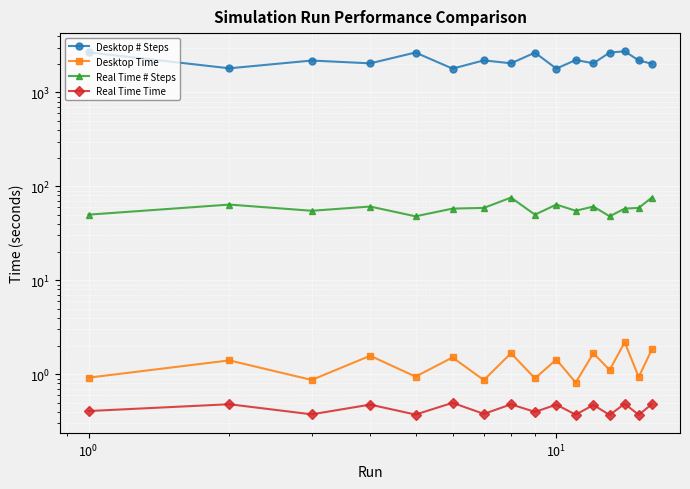

True or false: Desktop Time and Real Time Time cross at least once.

False